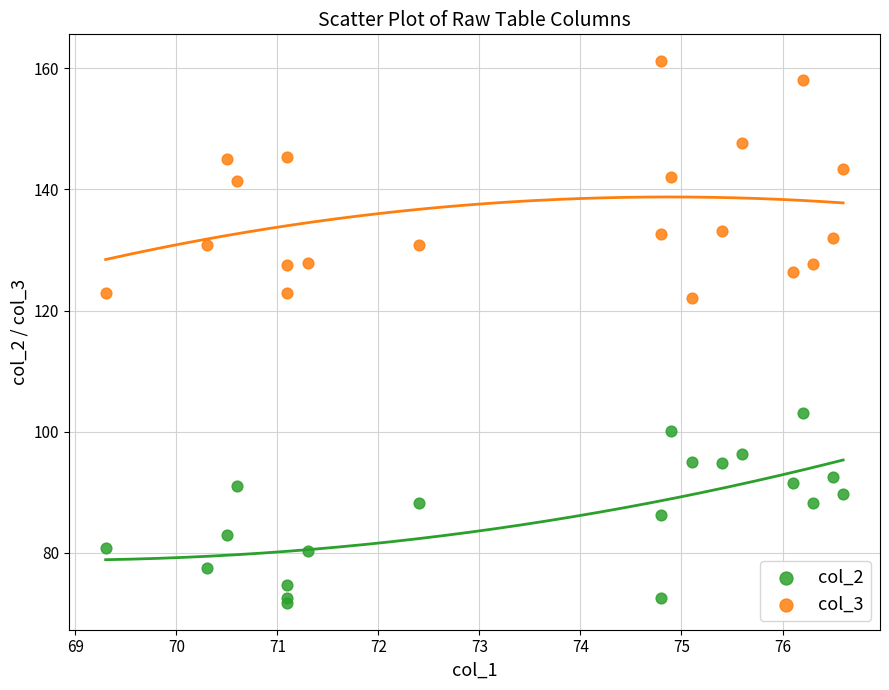

Which series has the largest Y range (max minus min)?

col_3